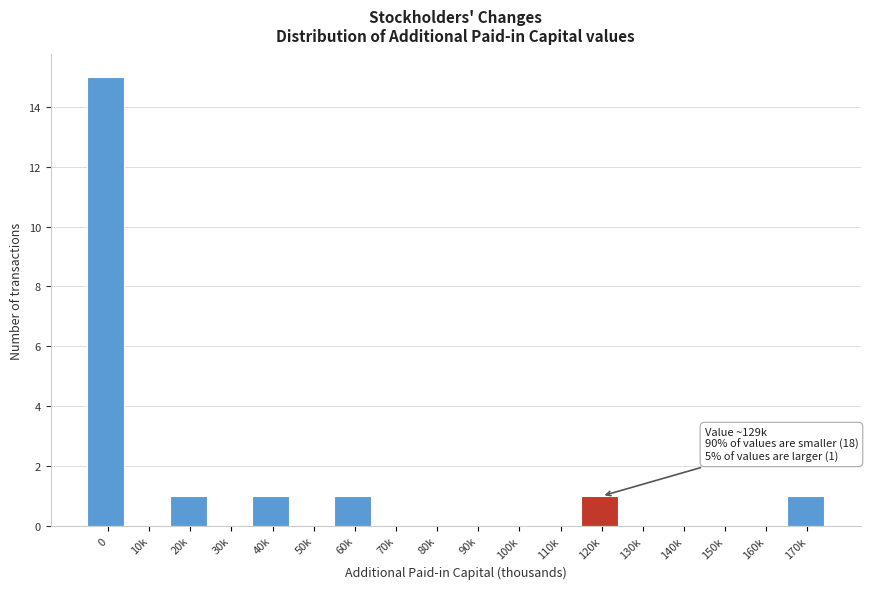

Reading right to left, extract all data points from this chart.

170k=1	160k=0	150k=0	140k=0	130k=0	120k=1	110k=0	100k=0	90k=0	80k=0	70k=0	60k=1	50k=0	40k=1	30k=0	20k=1	10k=0	0=15